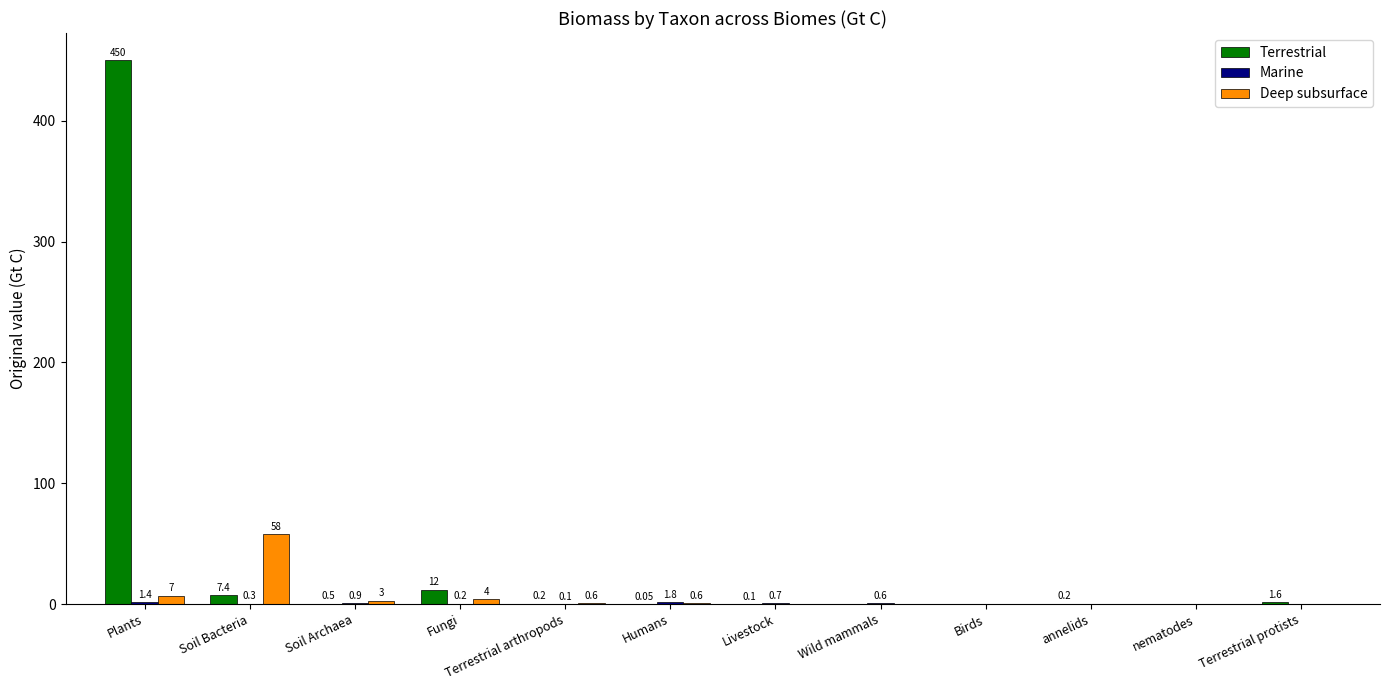

What is the spread (max minus min) of values at Wild mammals?

0.6